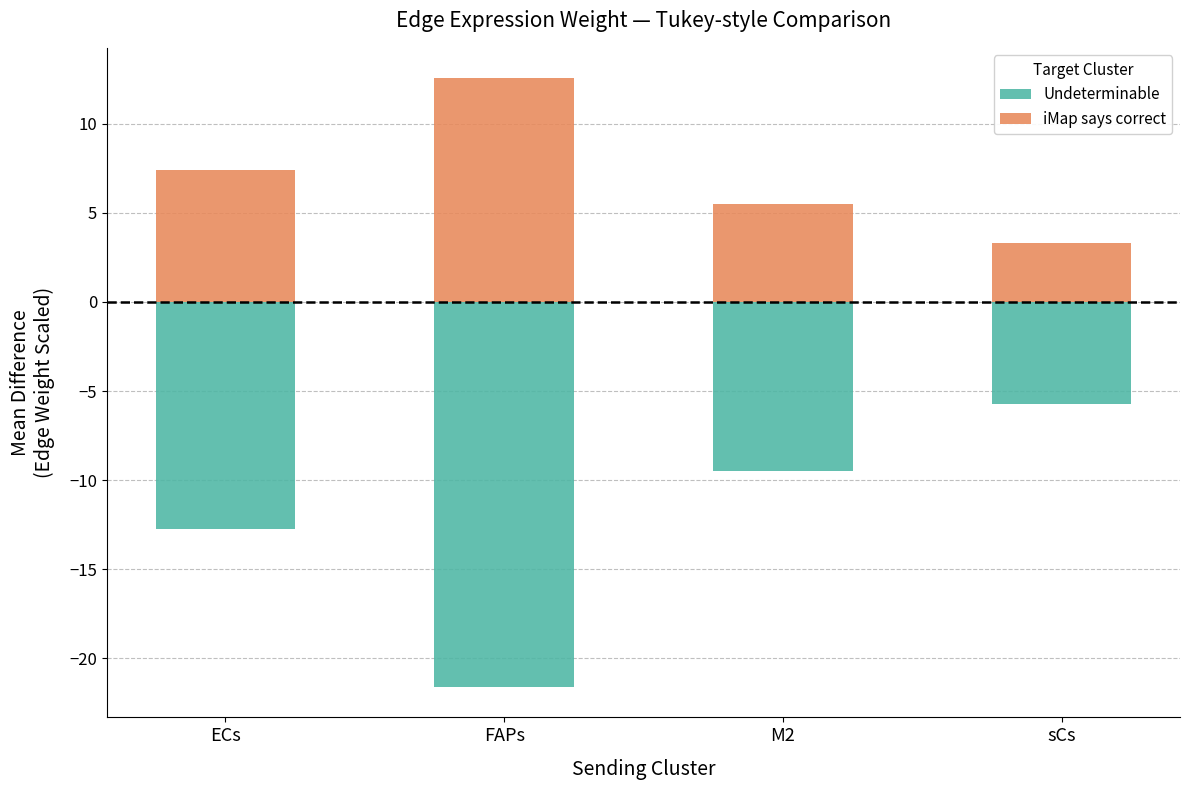

What is the value of the Undeterminable bar at the 1st from the left?

-12.7